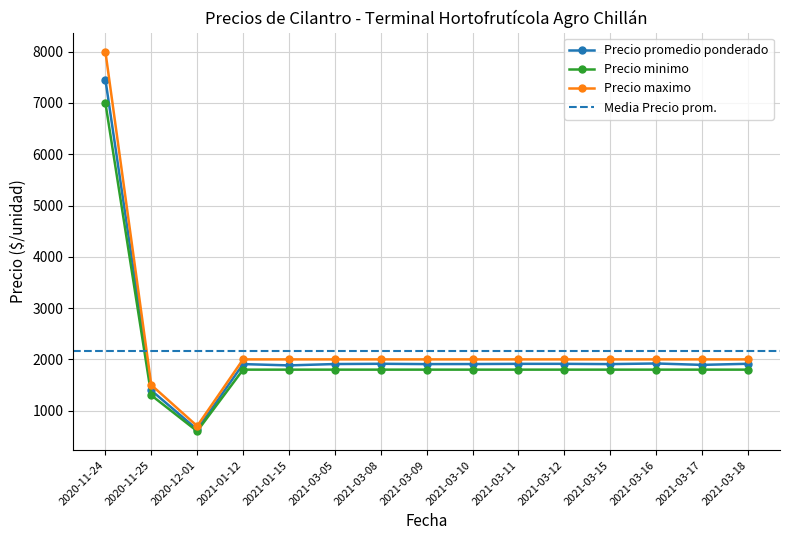

What is the value of the Precio minimo point at the 13th from the left?

1800